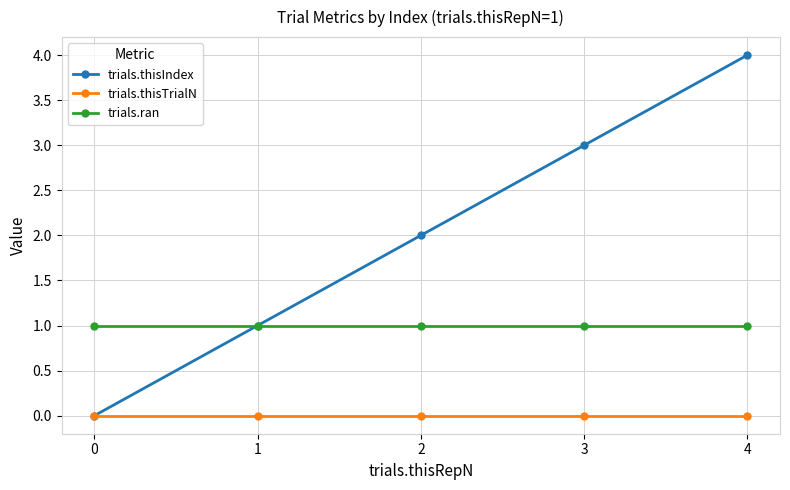

How many categories are shown in the chart?

5